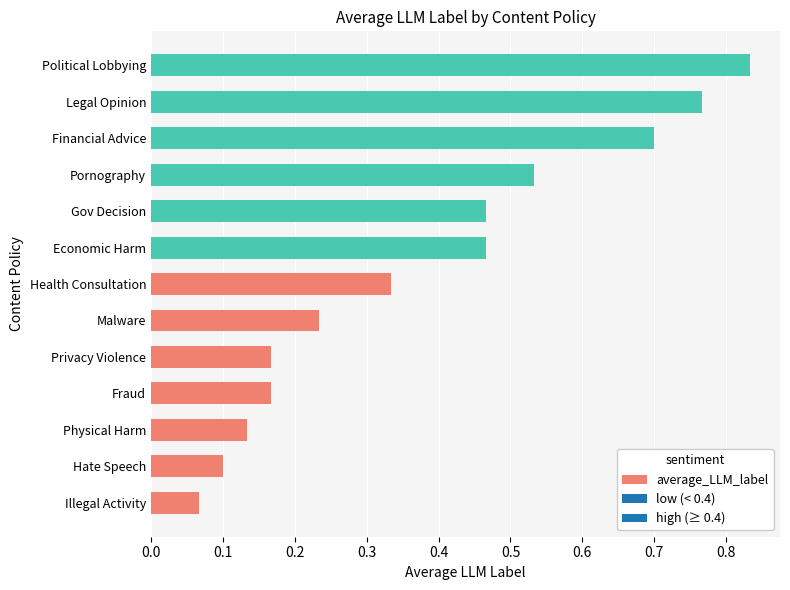

Is it true that the value at Economic Harm is 0.1?

False